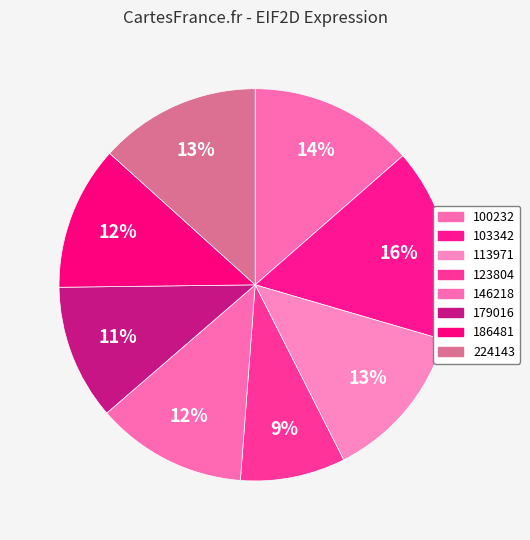

Count the number of slices in the pie.

8